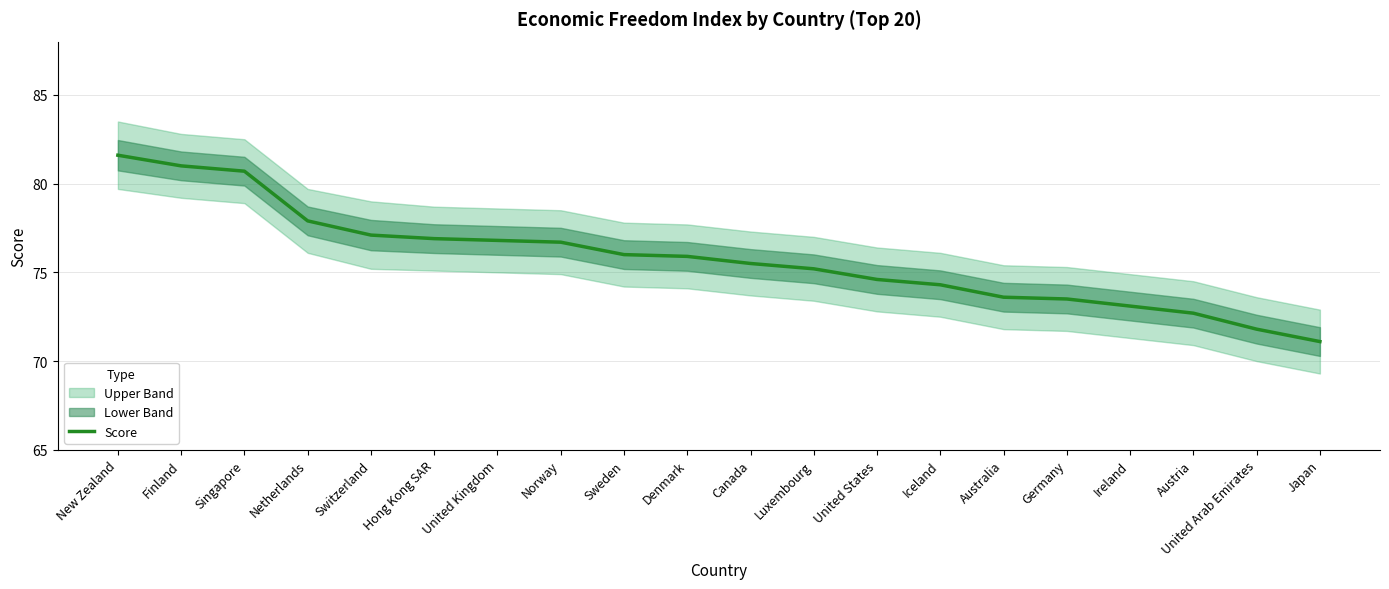

Does the chart have visible grid lines?

Yes